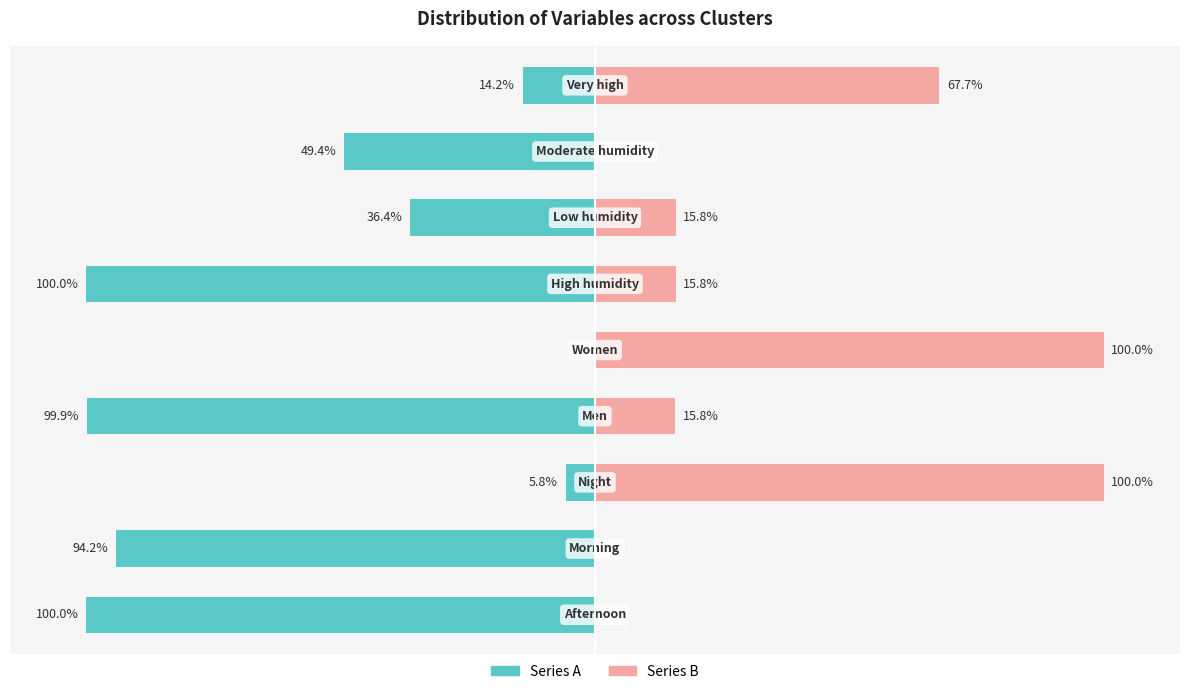

Reading right to left, transcribe all the data shown in this chart.

Series A: 8=-14.2	7=-49.4	6=-36.4	5=-100.0	4=0.0	3=-99.9	2=-5.8	1=-94.2	0=-100.0
Series B: 8=67.7	7=0.0	6=15.8	5=15.8	4=100.0	3=15.8	2=100.0	1=0.0	0=0.0